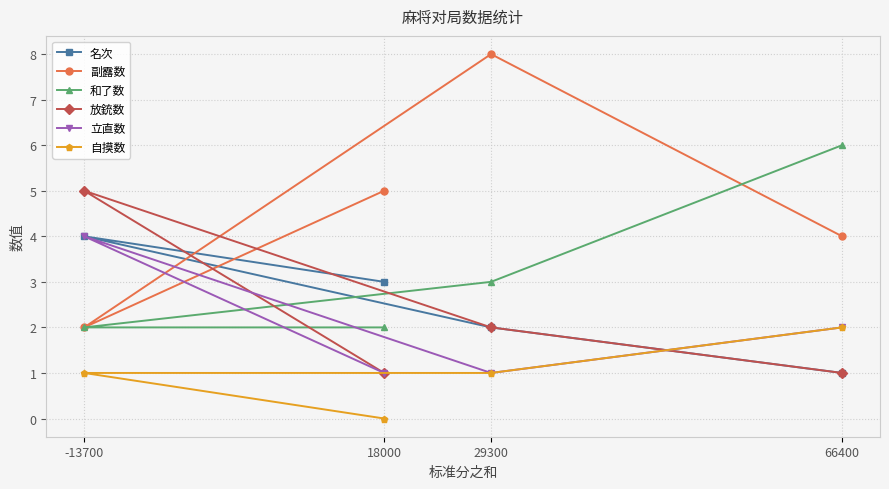

What is the total value across all series at 29300?

17